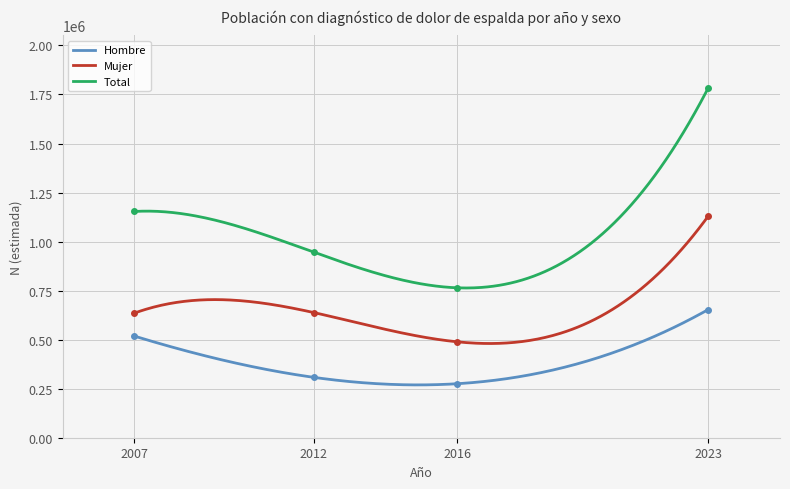

Which category has the highest value across all series?

2023